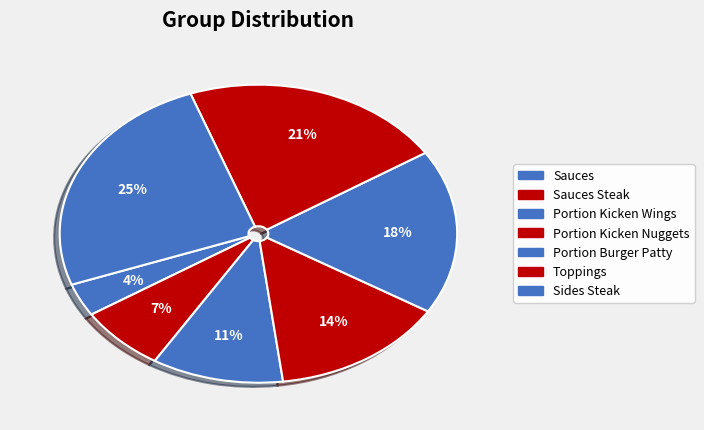

What percentage is the Sides Steak slice, to the nearest percent?

25%